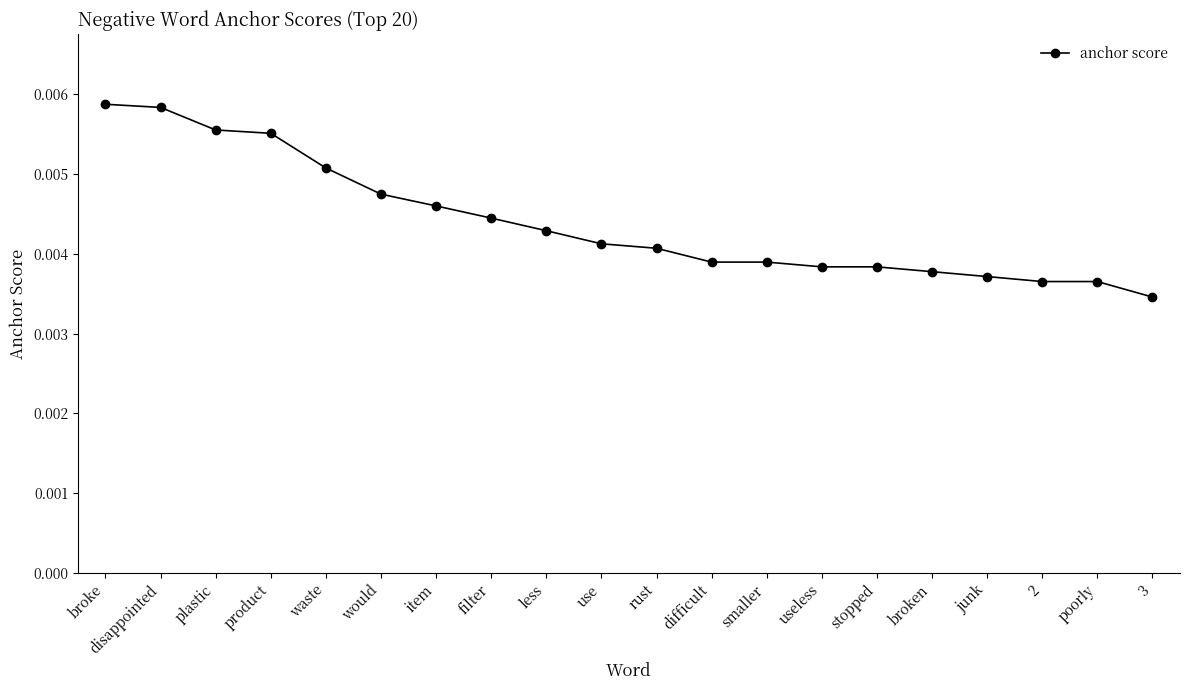

What is the label of the 2nd point from the right?

poorly